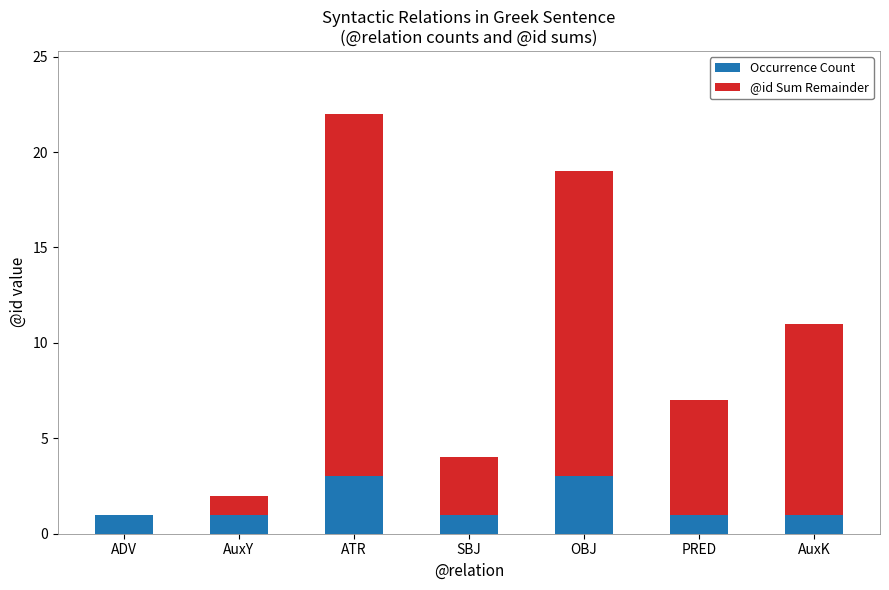

Is it true that Occurrence Count equals 5 at ATR?

False